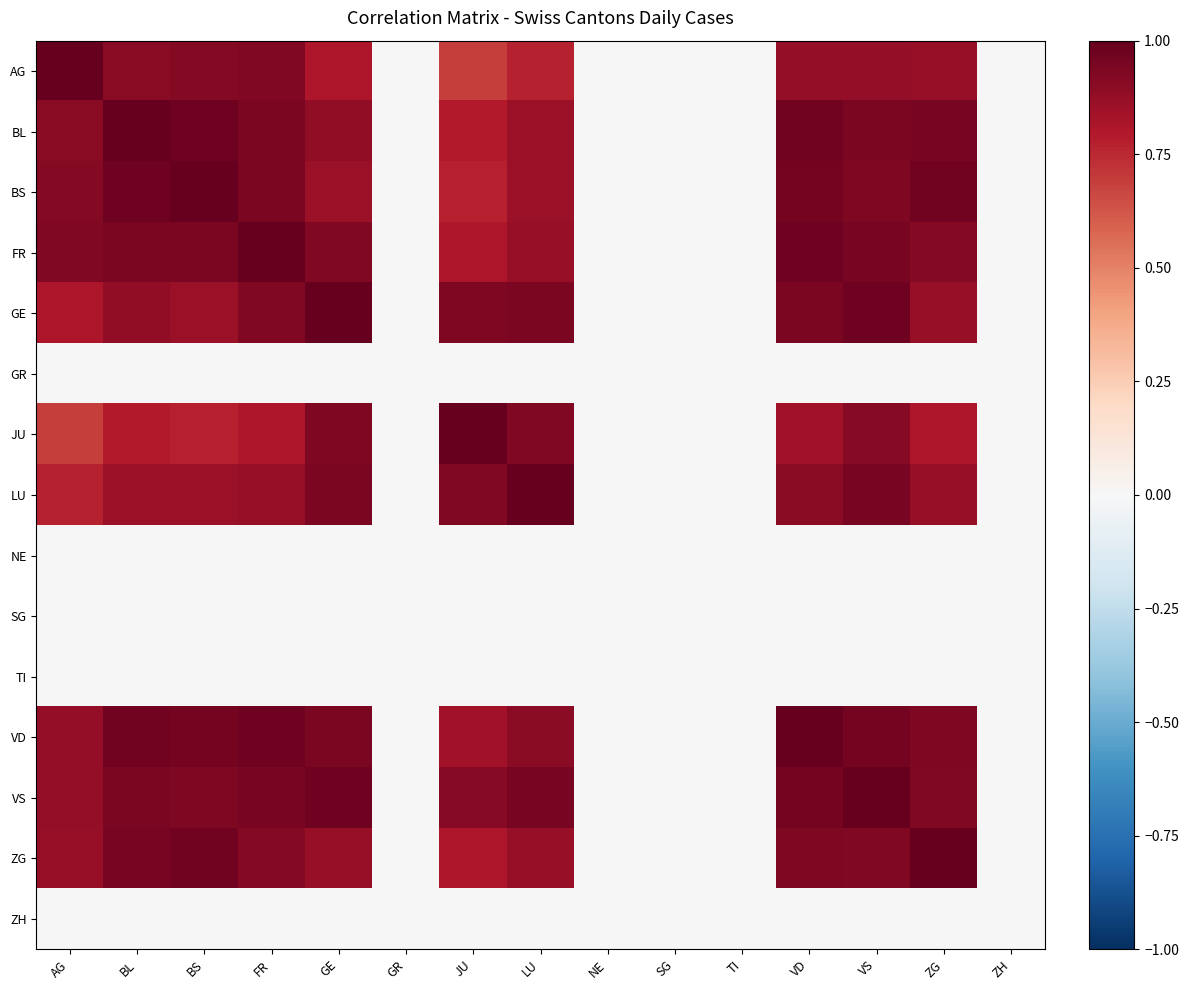

Between SG and ZH, which is larger?

SG